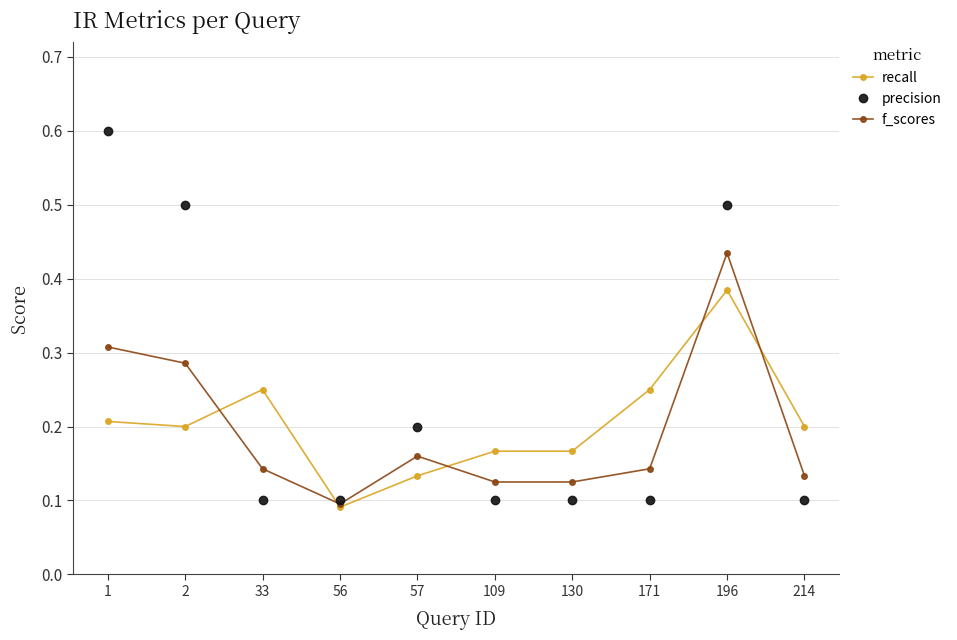

Where is recall nearest to the value 0?

56